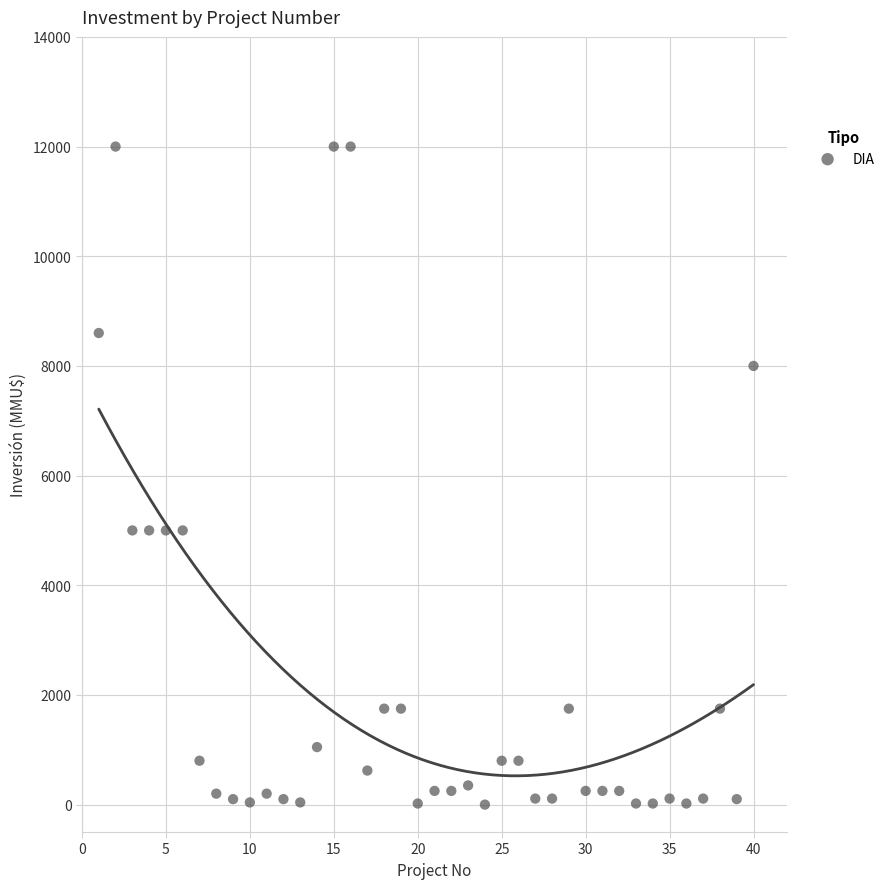

What is the range of Y values (max minus min)?

12000